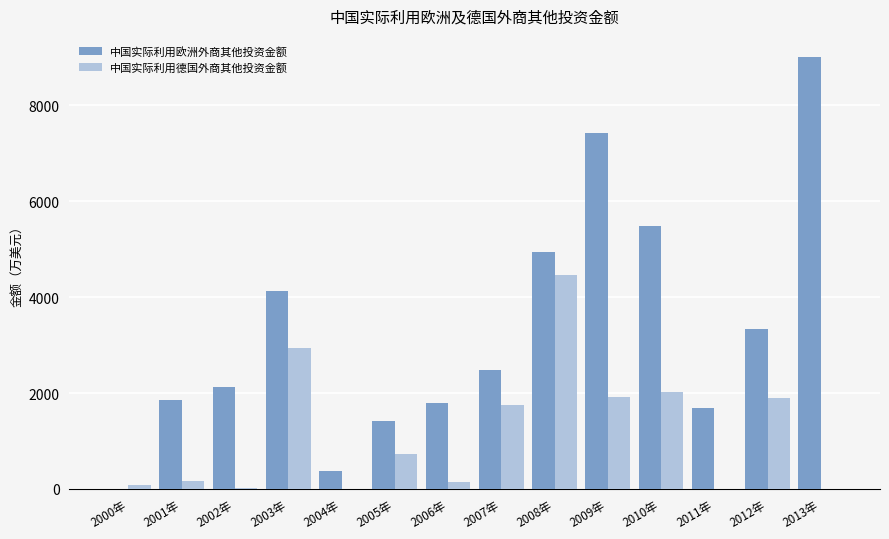

The value of 中国实际利用欧洲外商其他投资金额 at 2011年 is 1689. True or false?

True